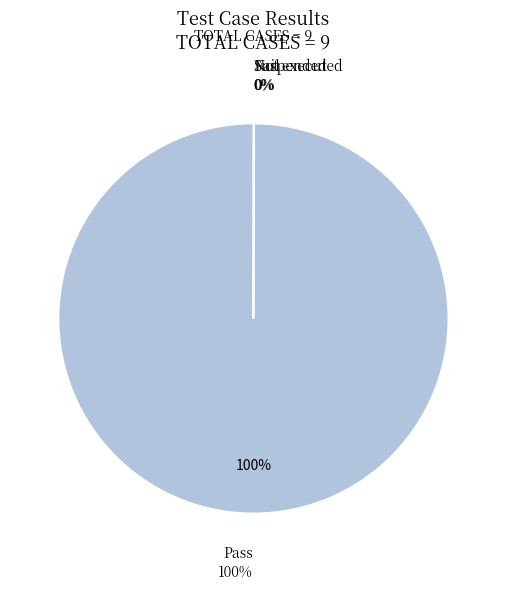

What portion of the pie excludes Not executed?

100.0%